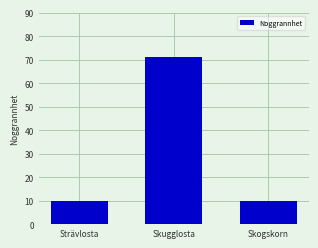

Which category has the highest value across all series?

Skugglosta